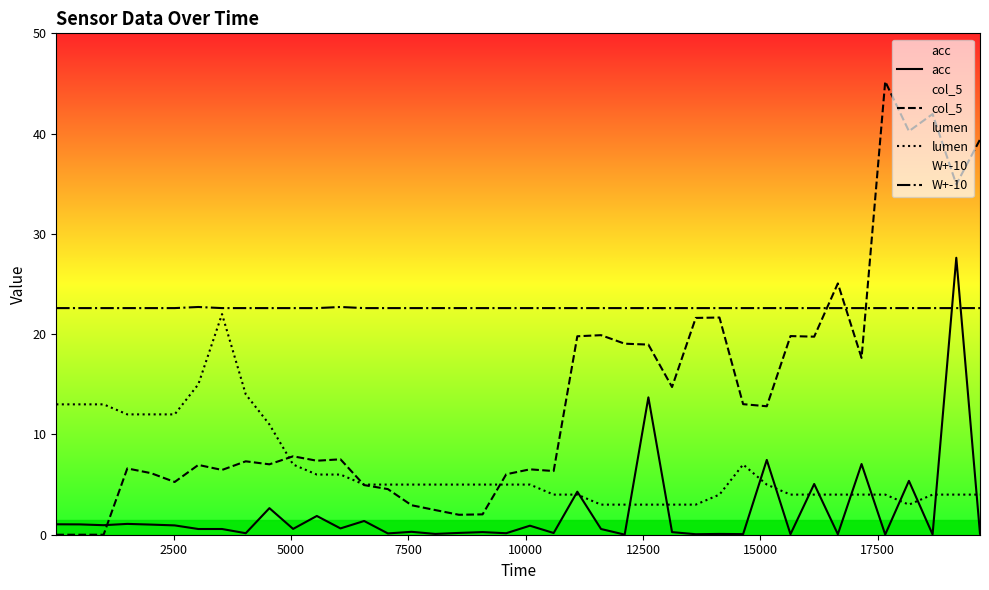

What are all the series names shown in the legend?

acc, col_5, lumen, W+-10